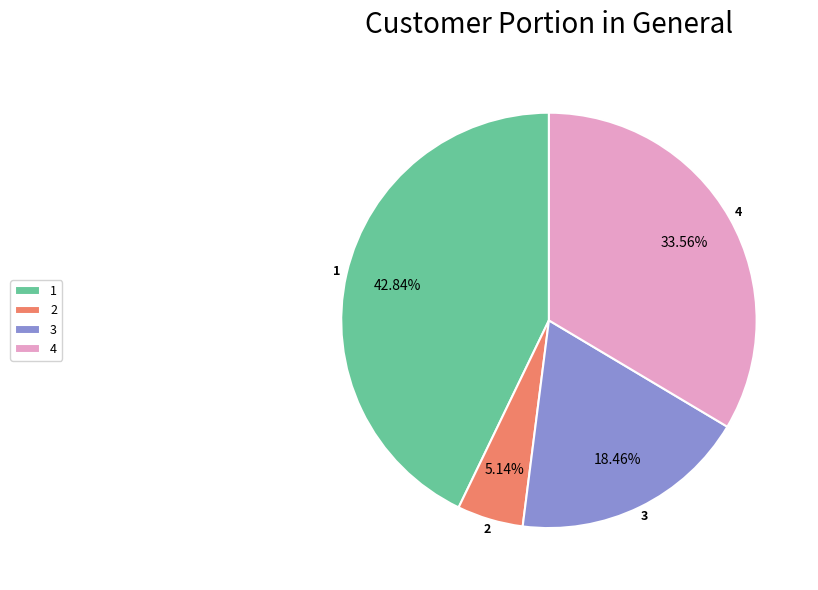

How many segments does this pie chart have?

4